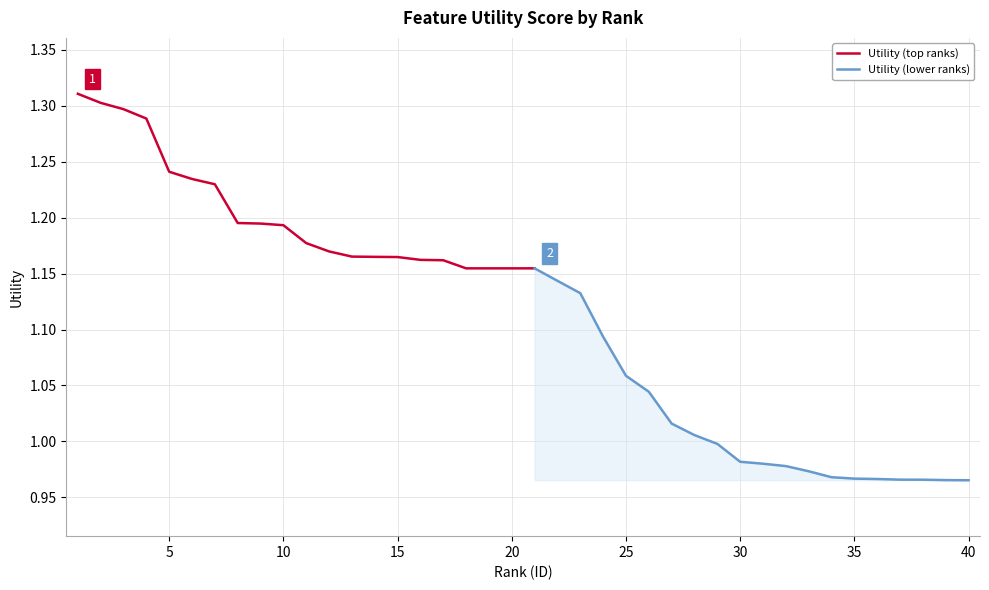

Reading left to right, extract all data points from this chart.

1=1.3	2=1.3	3=1.3	4=1.3	5=1.2	6=1.2	7=1.2	8=1.2	9=1.2	10=1.2	11=1.2	12=1.2	13=1.2	14=1.2	15=1.2	16=1.2	17=1.2	18=1.2	19=1.2	20=1.2	21=1.2	22=1.1	23=1.1	24=1.1	25=1.1	26=1.0	27=1.0	28=1.0	29=1.0	30=1.0	31=1.0	32=1.0	33=1.0	34=1.0	35=1.0	36=1.0	37=1.0	38=1.0	39=1.0	40=1.0